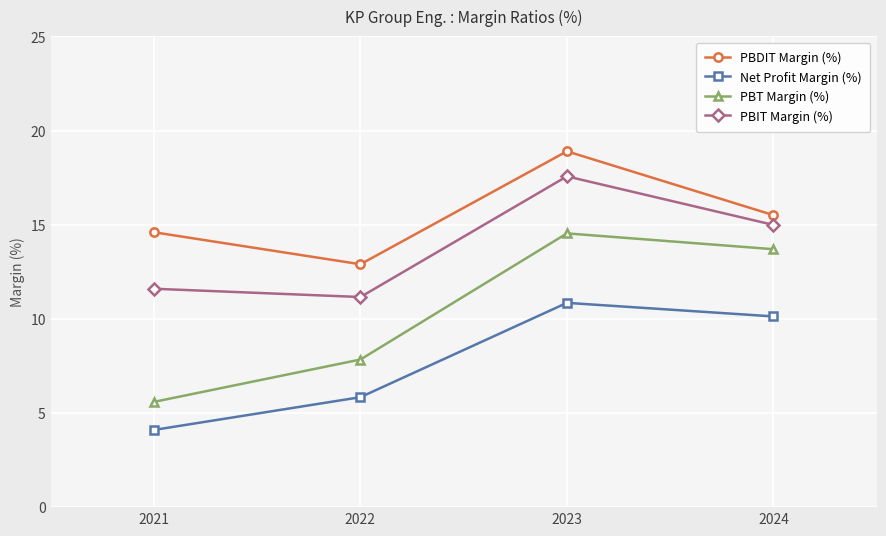

What is the sum of all PBT Margin (%) values?

41.7